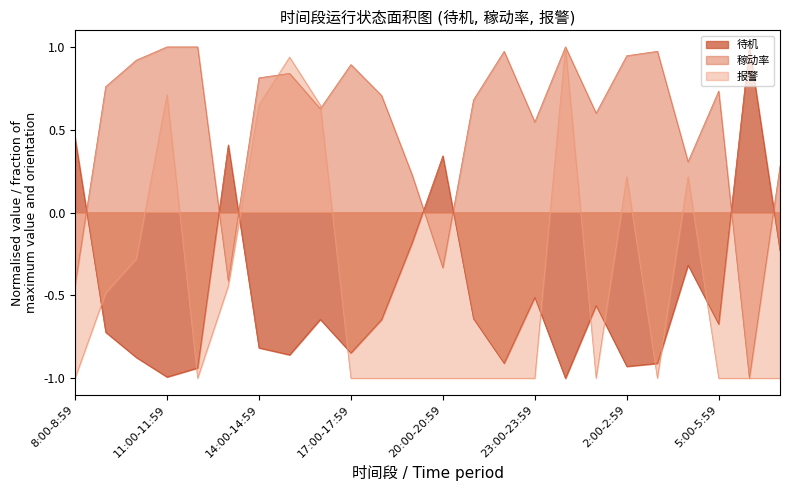

How many lines are shown in the chart?

3